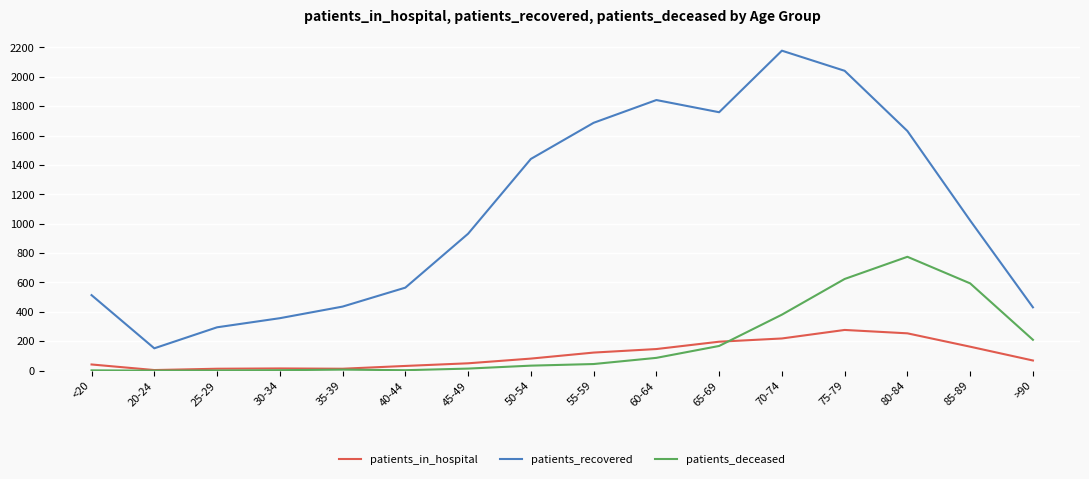

The patients_recovered series shows 152 at 20-24. True or false?

True